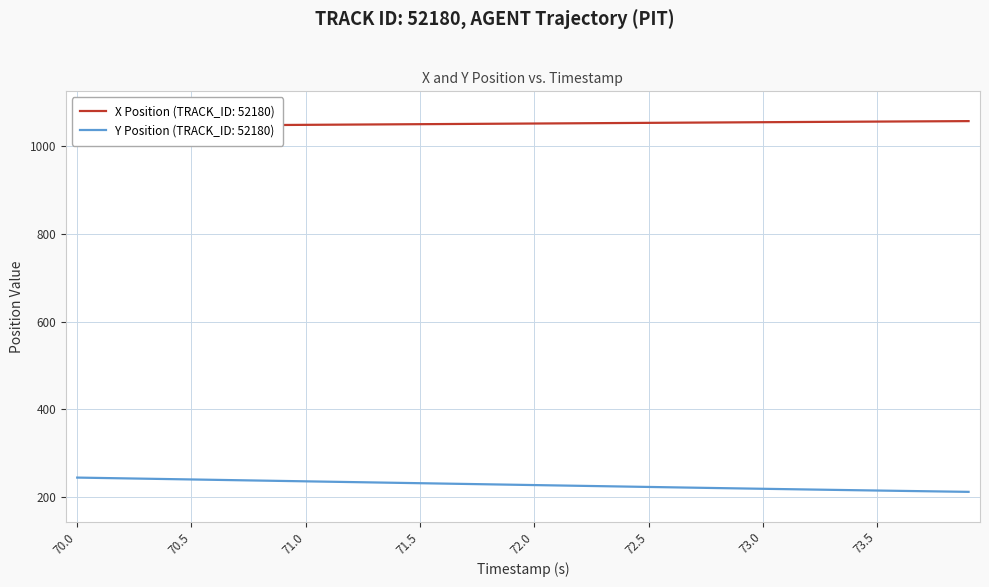

What is the maximum value for Y Position (TRACK_ID: 52180)?

244.9